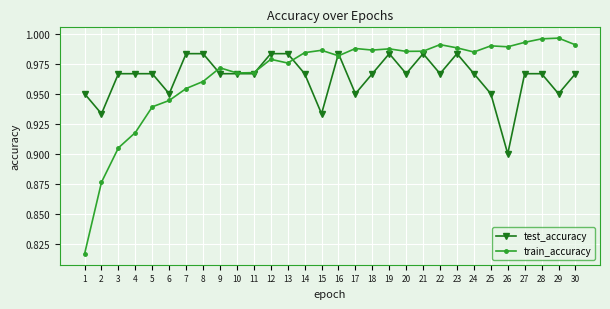

After their last crossing, which series has the higher values: test_accuracy or train_accuracy?

train_accuracy